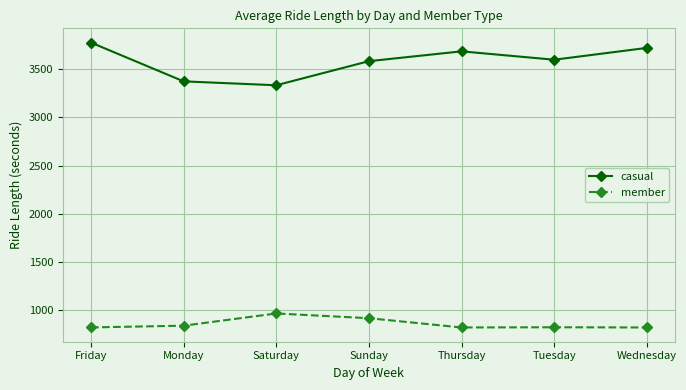

What is the value of the member point at the 4th from the left?

920.0